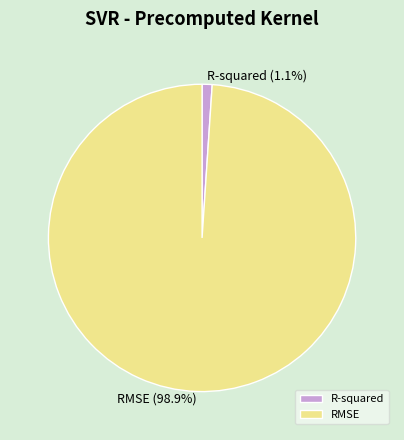

True or false: RMSE accounts for 99% of the total.

True